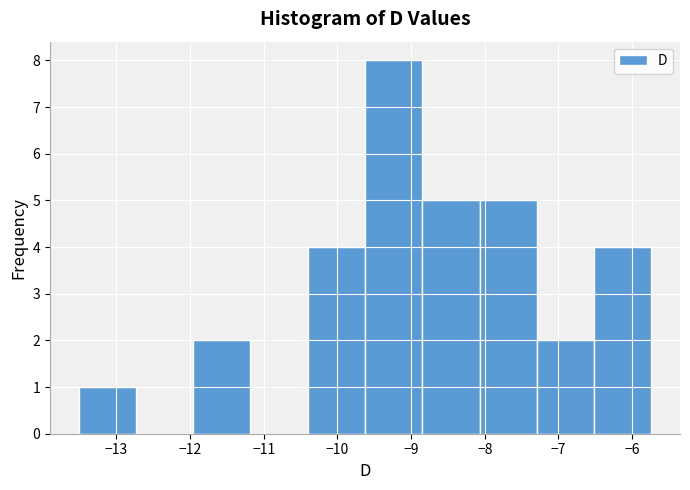

What is the height of the bar covering -9.6 to -8.8 on the x-axis? Neither the bar edges nor the heights are printed on the chart, so give them approximately, as read against the axes.

8